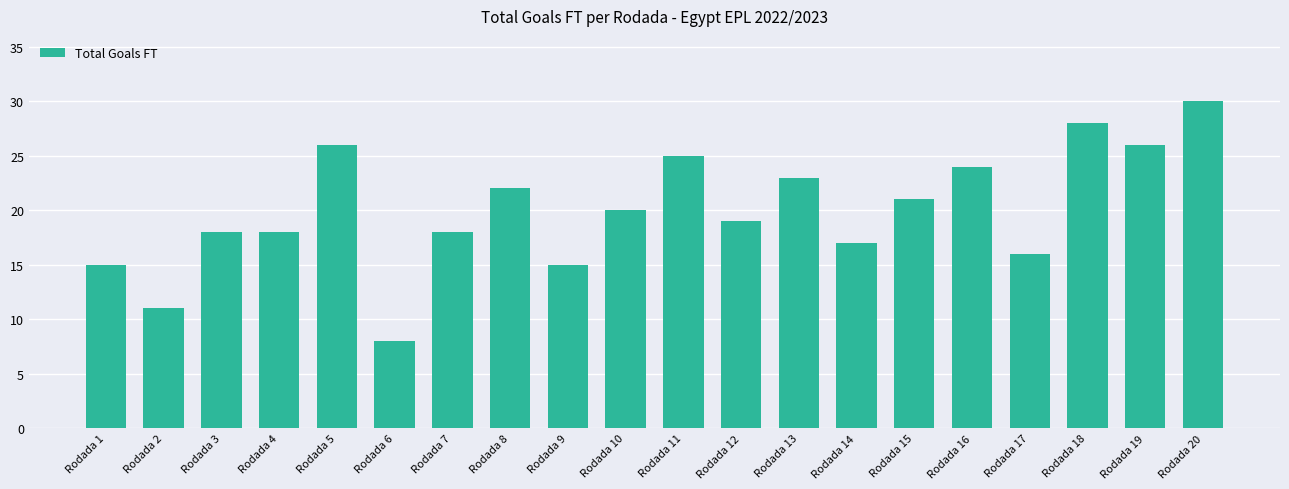

At which label is the value closest to 19?

Rodada 12